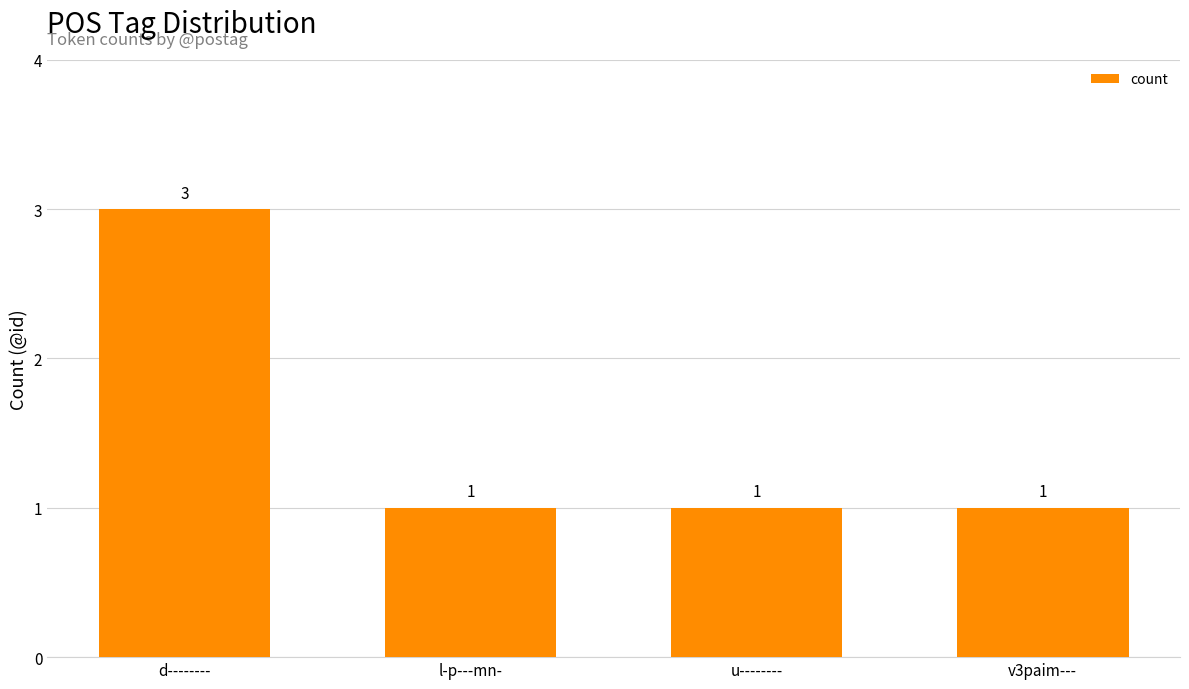

What position from the left is l-p---mn-?

2